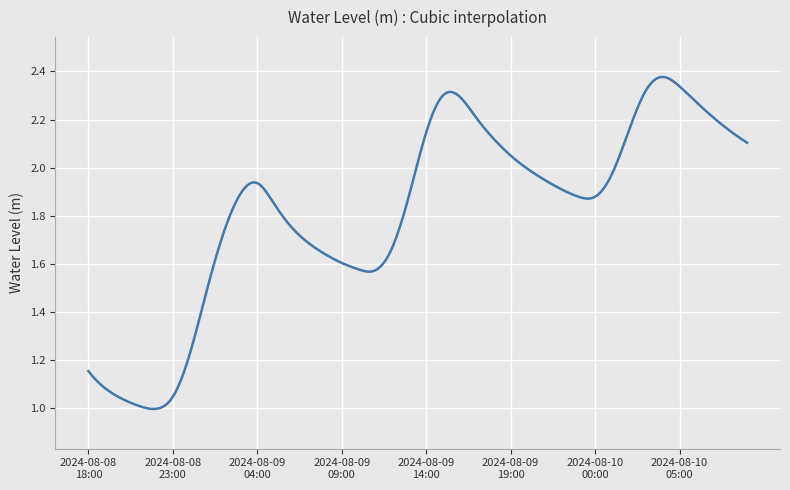

What is the difference between the maximum and minimum values?

1.4